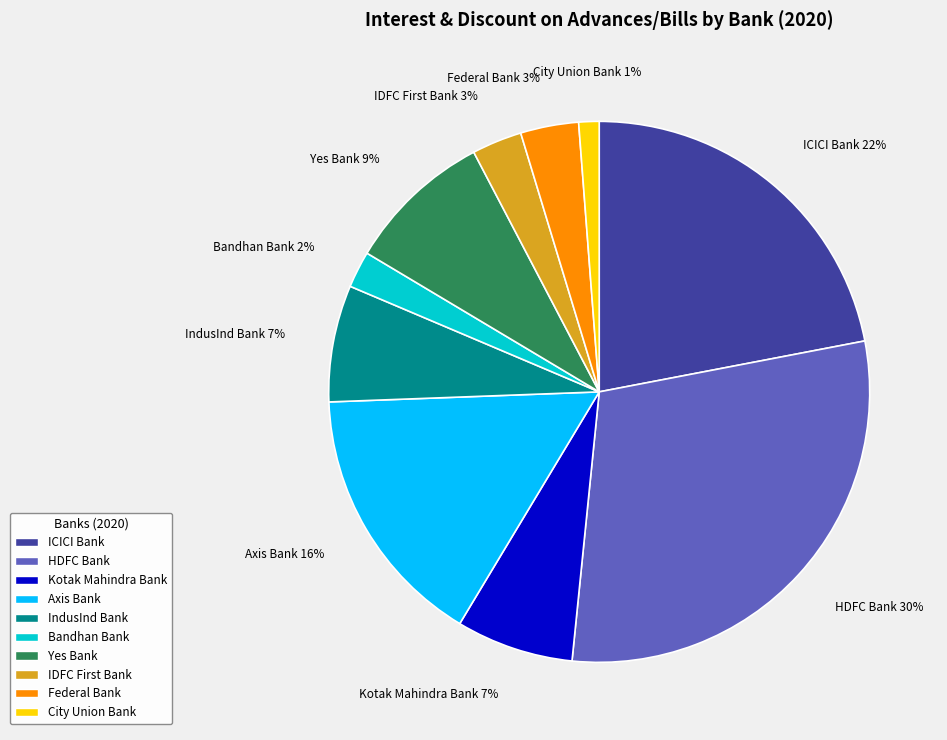

To the nearest percent, what is the average slice percentage?

10%